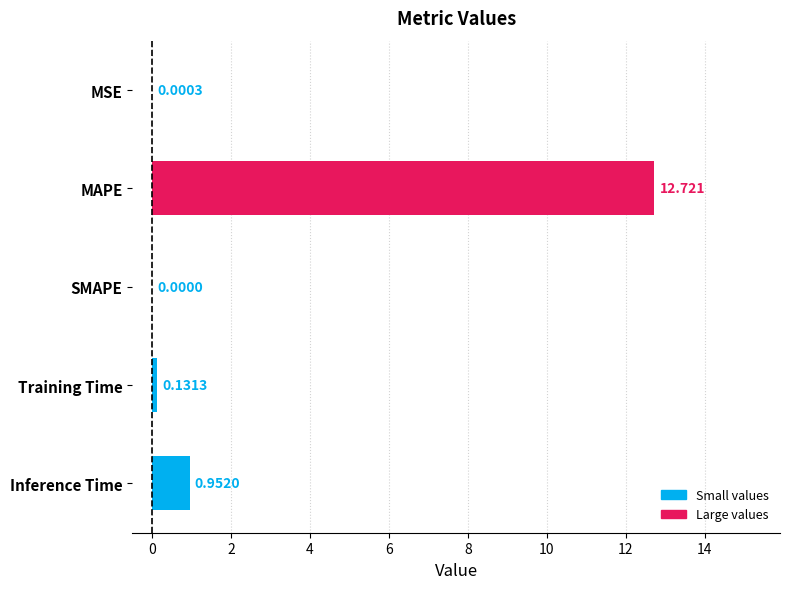

Are the bars horizontal?

Yes